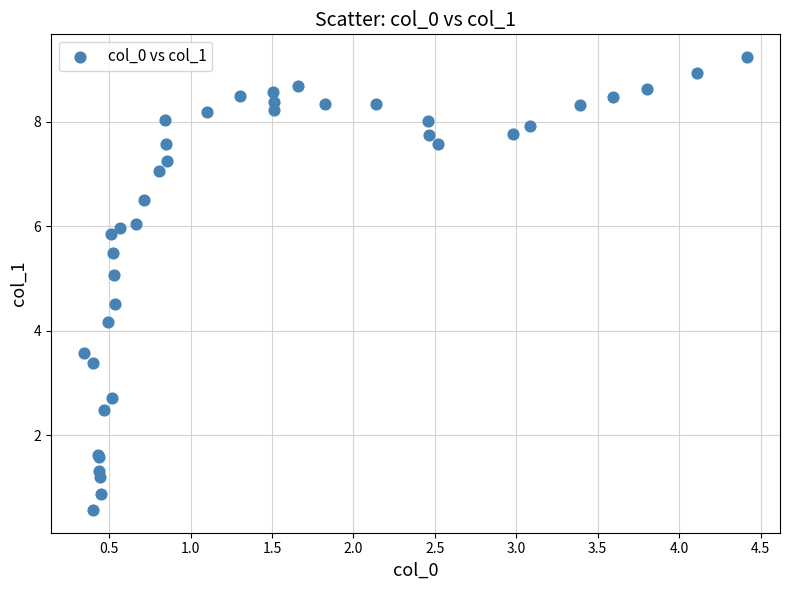

What Y value in the scatter plot is closest to 4?

4.2